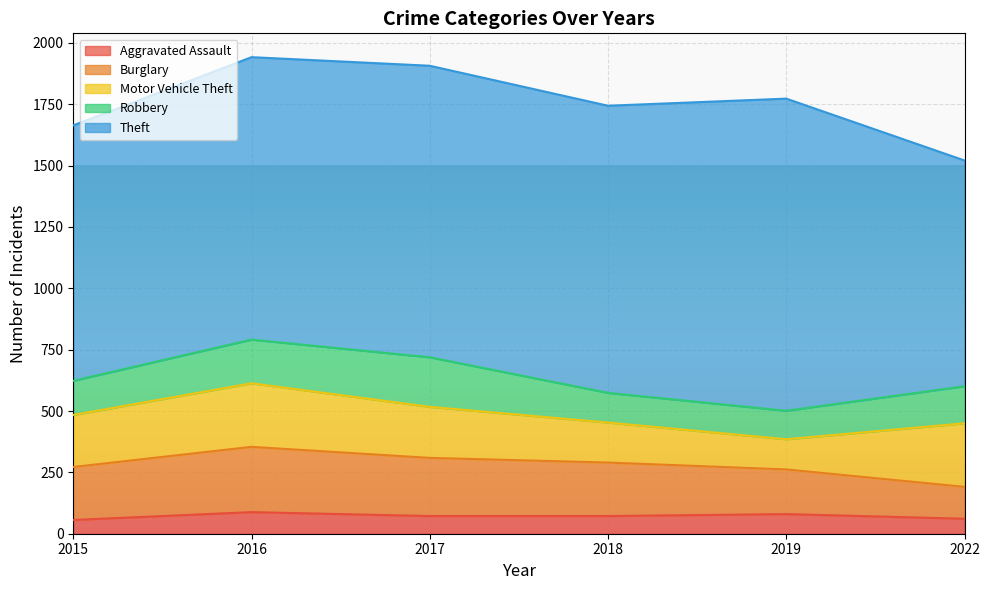

What are all the series names shown in the legend?

Aggravated Assault, Burglary, Motor Vehicle Theft, Robbery, Theft